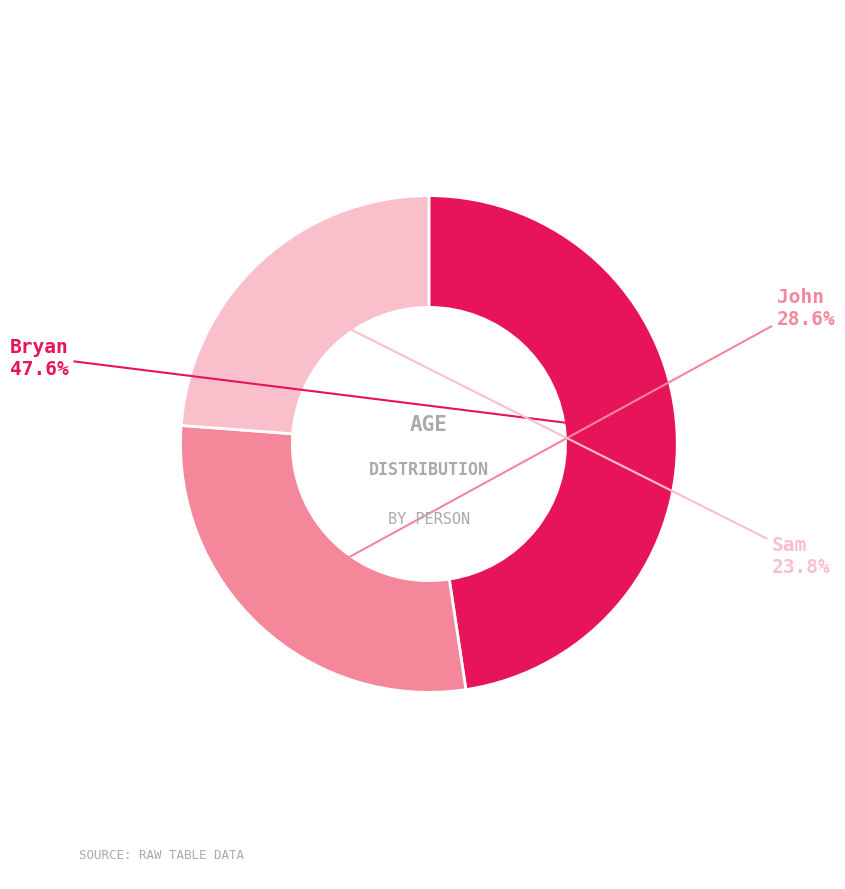

Is there a majority slice in this chart?

No